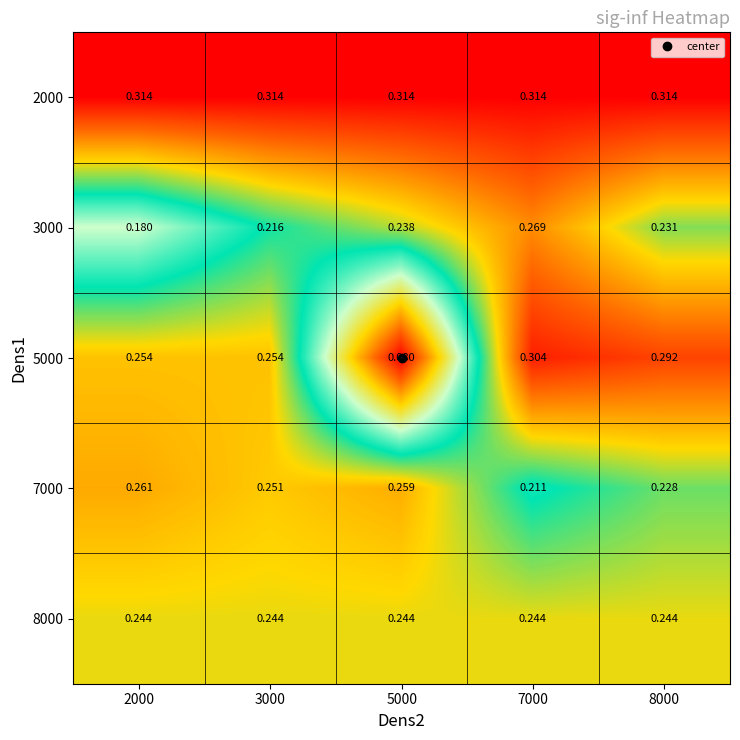

Is the value of 5000 at 5000 greater than the value of 2000 at 5000?

No